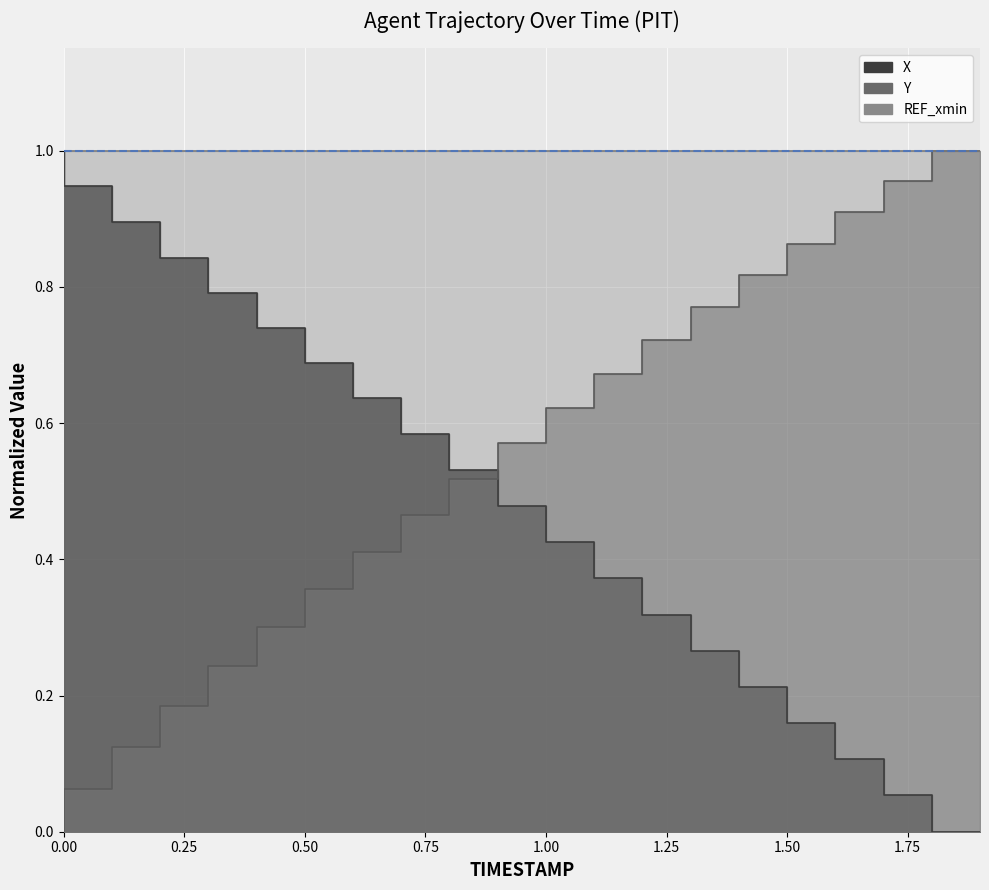

True or false: X has a value of 0.0 at 1.7.

False